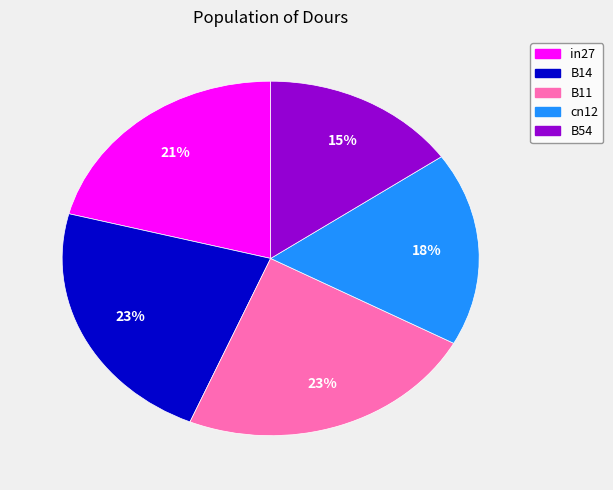

Is the sum of B54 and B11 greater than half?

No